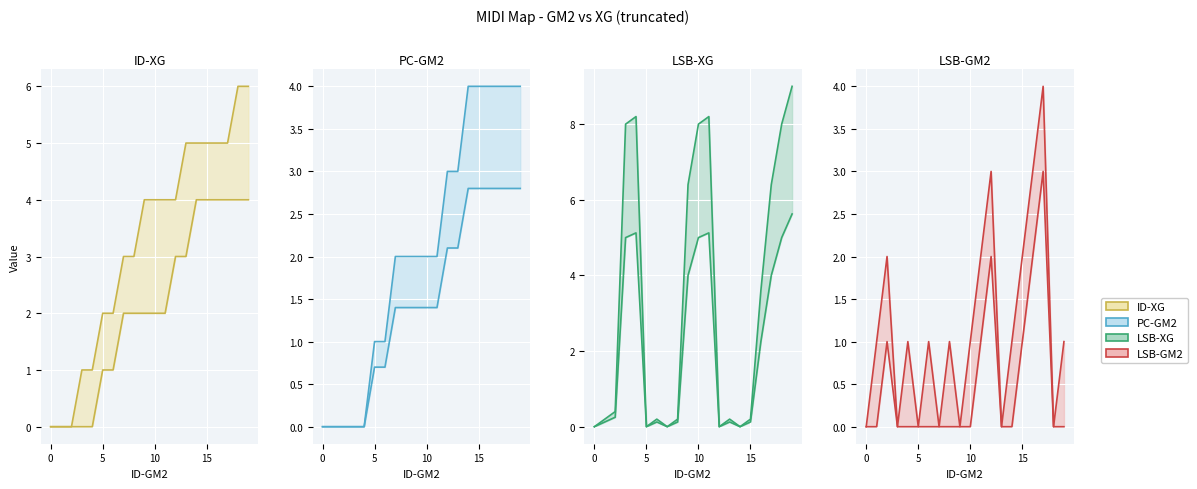

What is the label of the 12th point from the left?

11